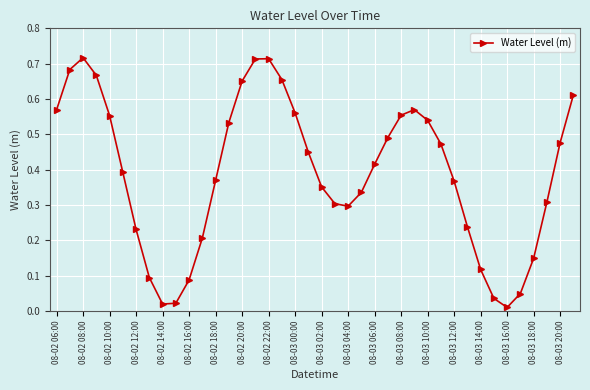

How many points are lower than both their immediate neighbors (excluding endpoints)?

3